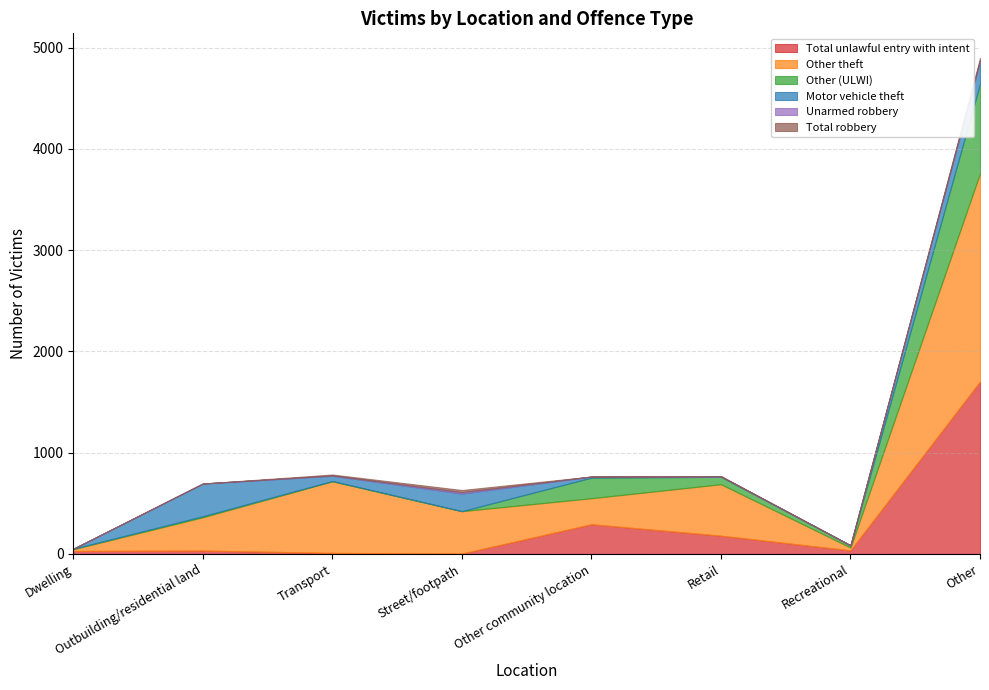

At Outbuilding/residential land, list the series in order from largest to smallest.

Other theft, Motor vehicle theft, Total unlawful entry with intent, Other (ULWI), Unarmed robbery, Total robbery